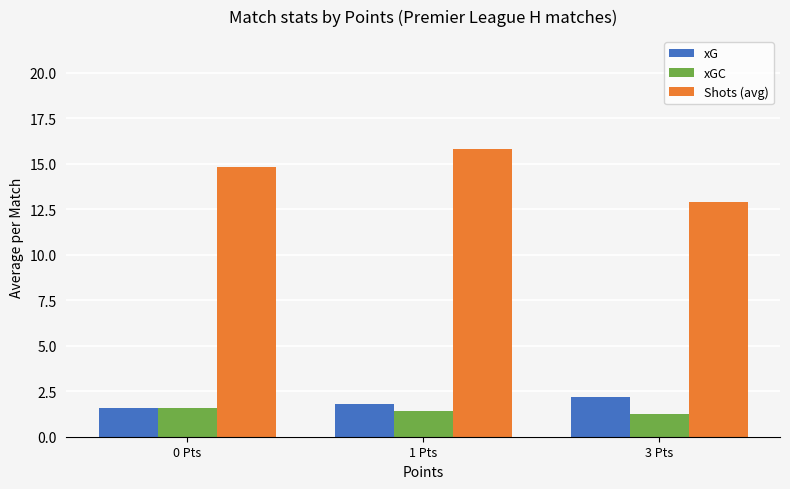

At which label does Shots (avg) first exceed 14?

0 Pts